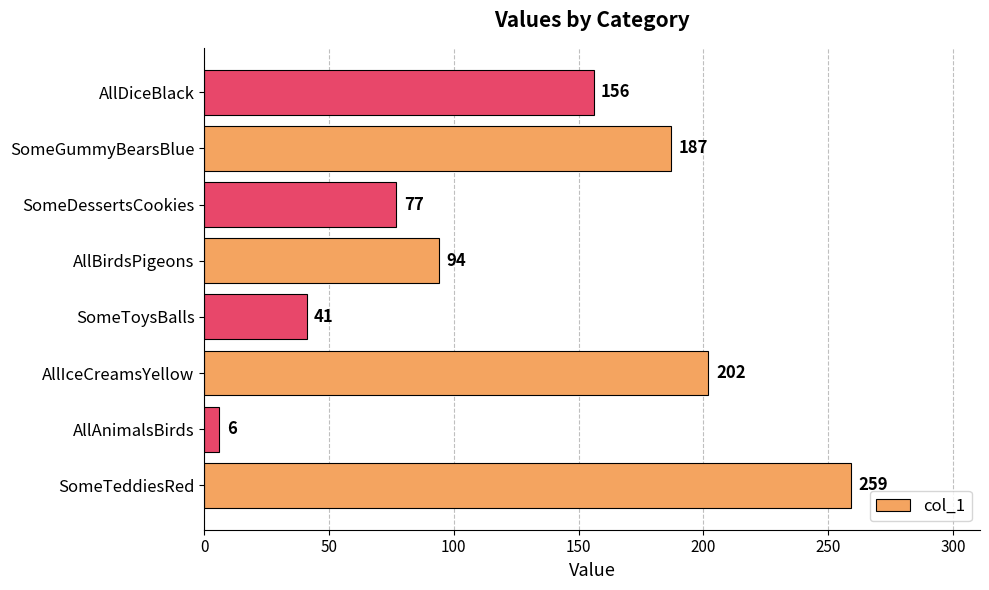

At which category does the chart reach its minimum across all series?

AllAnimalsBirds